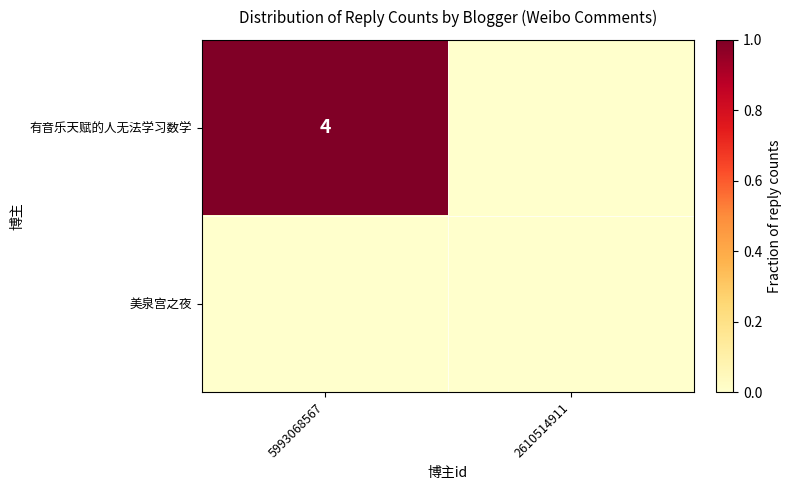

The 有音乐天赋的人无法学习数学 series shows 4 at 5993068567. True or false?

True